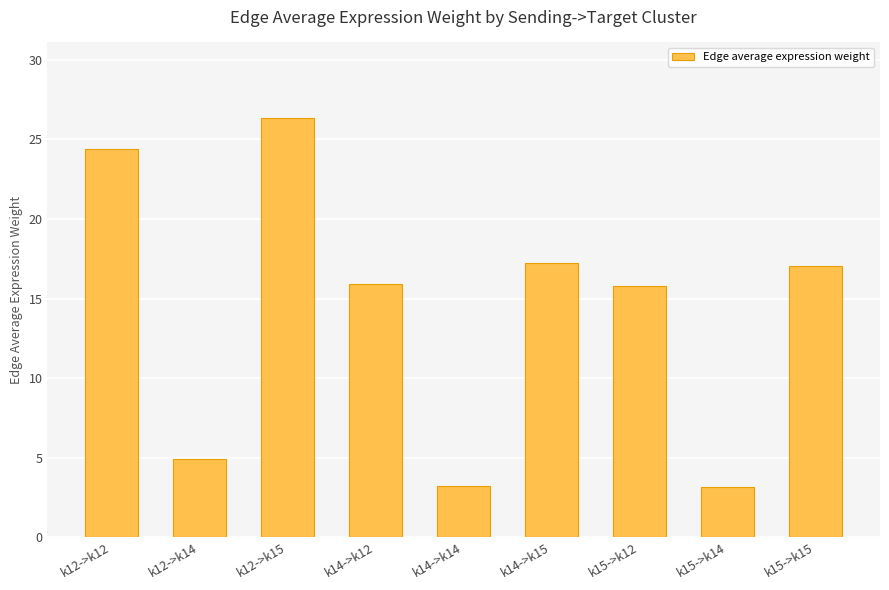

What is the label of the 3rd bar from the right?

k15->k12